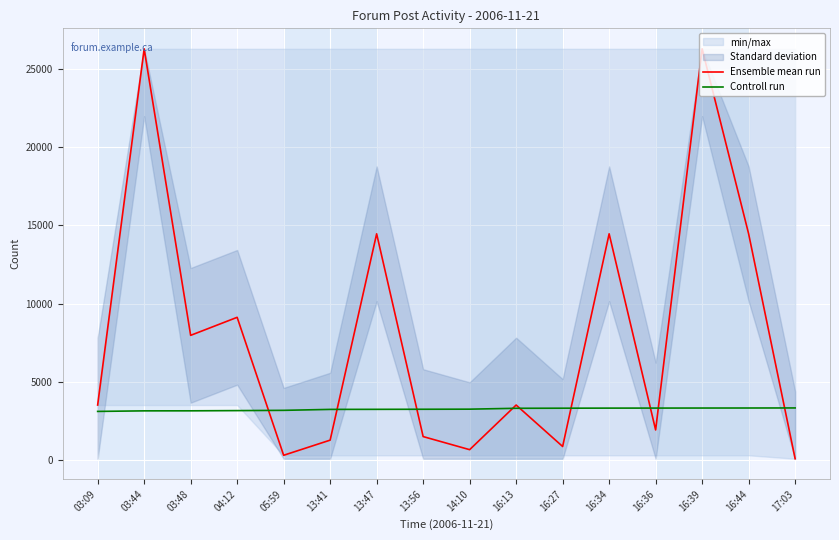

What is the difference between the highest and lowest values at 16:36?

1397